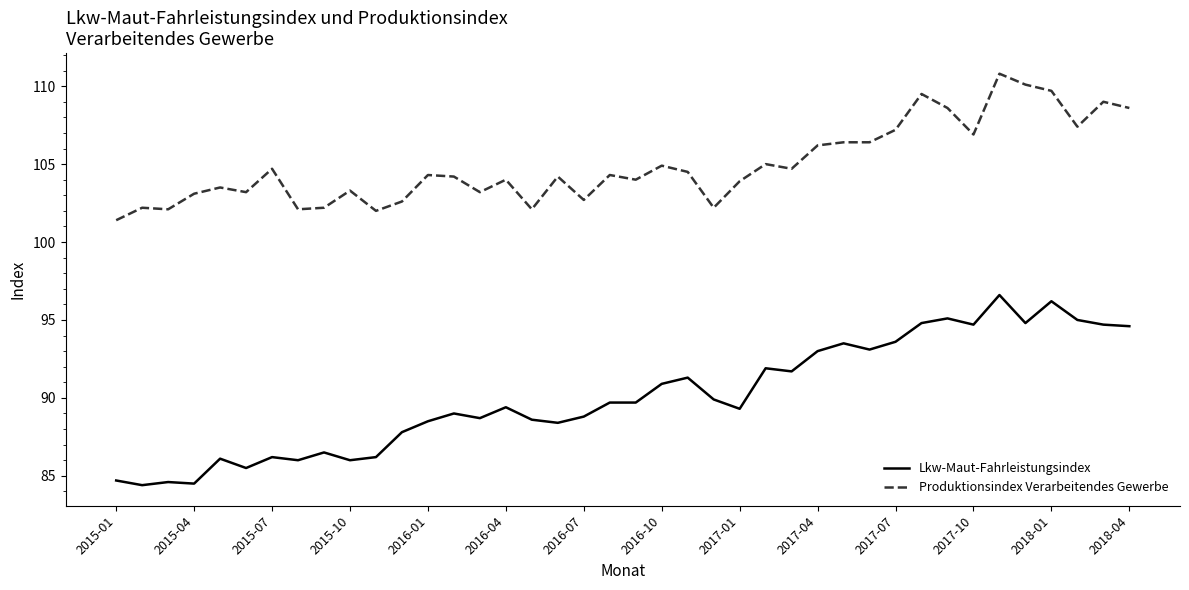

True or false: Produktionsindex Verarbeitendes Gewerbe and Lkw-Maut-Fahrleistungsindex cross at least once.

False